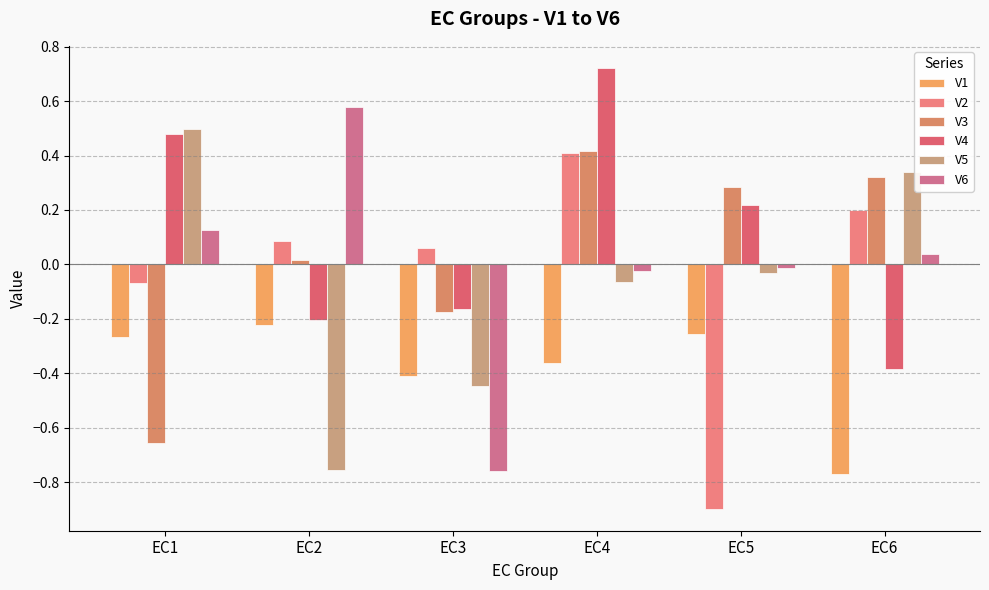

Reading right to left, list all the values displayed in this chart.

V1: EC6=-0.8	EC5=-0.3	EC4=-0.4	EC3=-0.4	EC2=-0.2	EC1=-0.3
V2: EC6=0.2	EC5=-0.9	EC4=0.4	EC3=0.1	EC2=0.1	EC1=-0.1
V3: EC6=0.3	EC5=0.3	EC4=0.4	EC3=-0.2	EC2=0.0	EC1=-0.7
V4: EC6=-0.4	EC5=0.2	EC4=0.7	EC3=-0.2	EC2=-0.2	EC1=0.5
V5: EC6=0.3	EC5=-0.0	EC4=-0.1	EC3=-0.4	EC2=-0.8	EC1=0.5
V6: EC6=0.0	EC5=-0.0	EC4=-0.0	EC3=-0.8	EC2=0.6	EC1=0.1